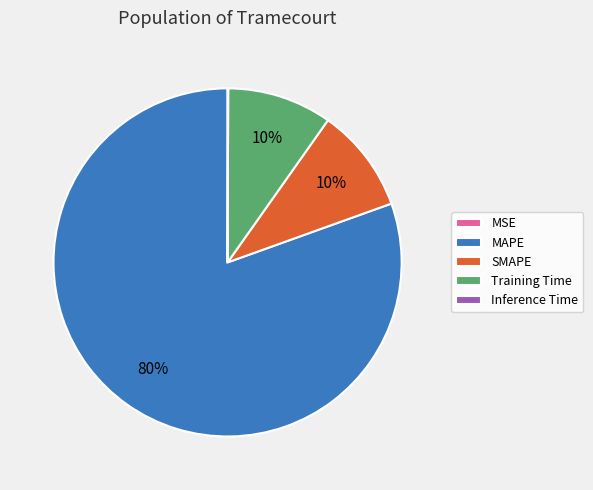

Combined, do SMAPE and Training Time account for over 50%?

No